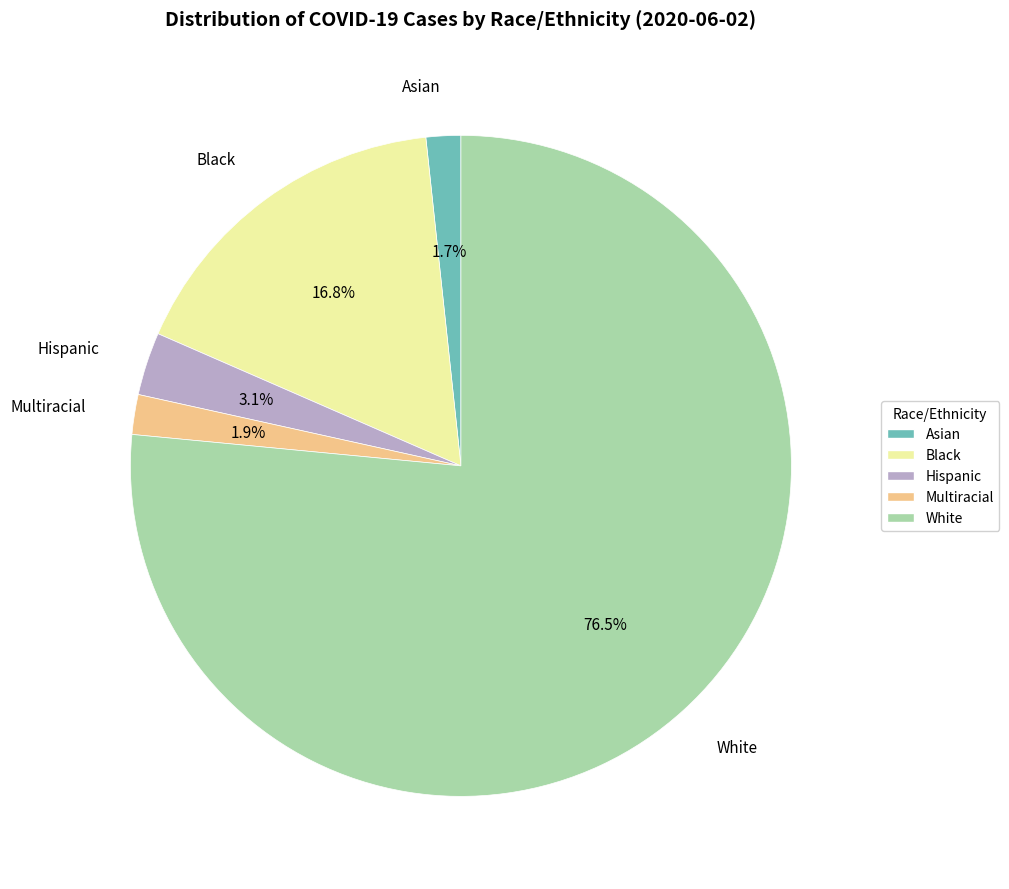

To the nearest percent, what is the difference between the White and Asian slice percentages?

75%